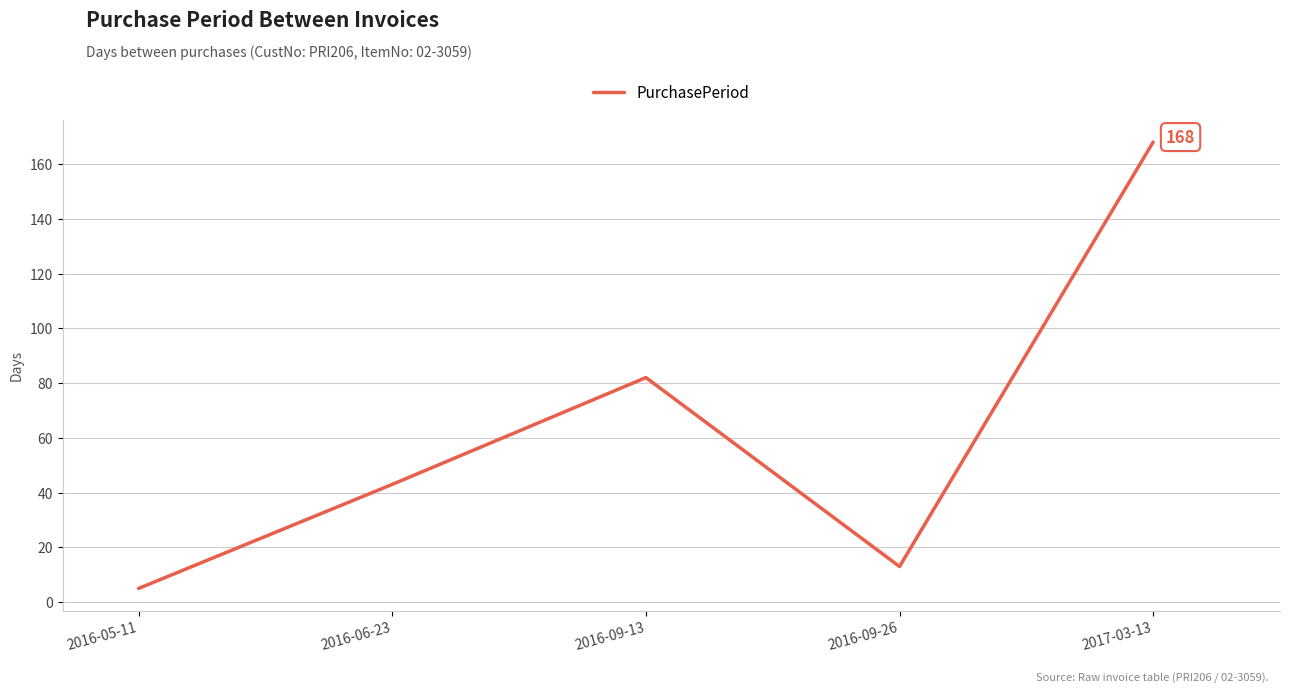

What is the greatest value displayed?

168